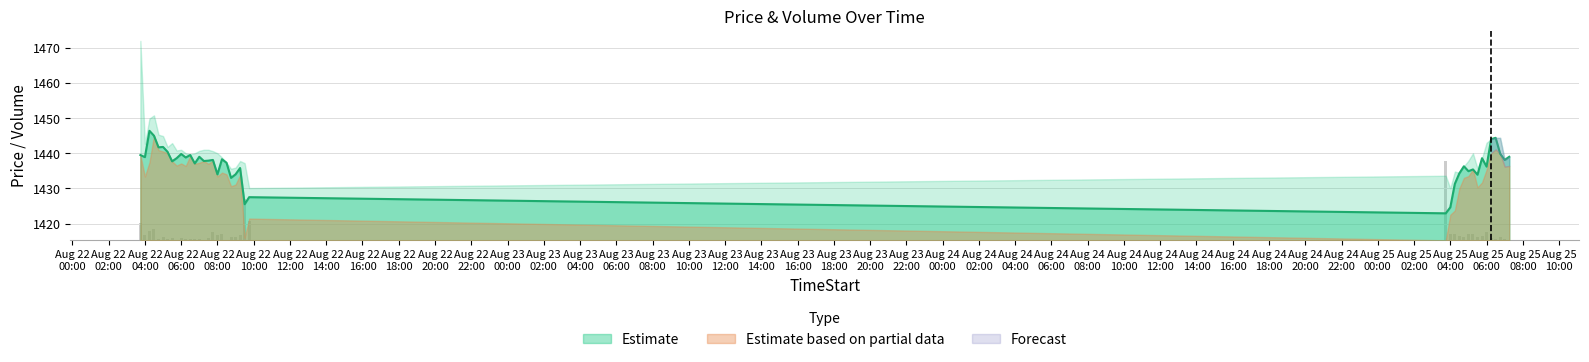

The value of Volume at 2025-08-22 05:15 is 0.3. True or false?

True